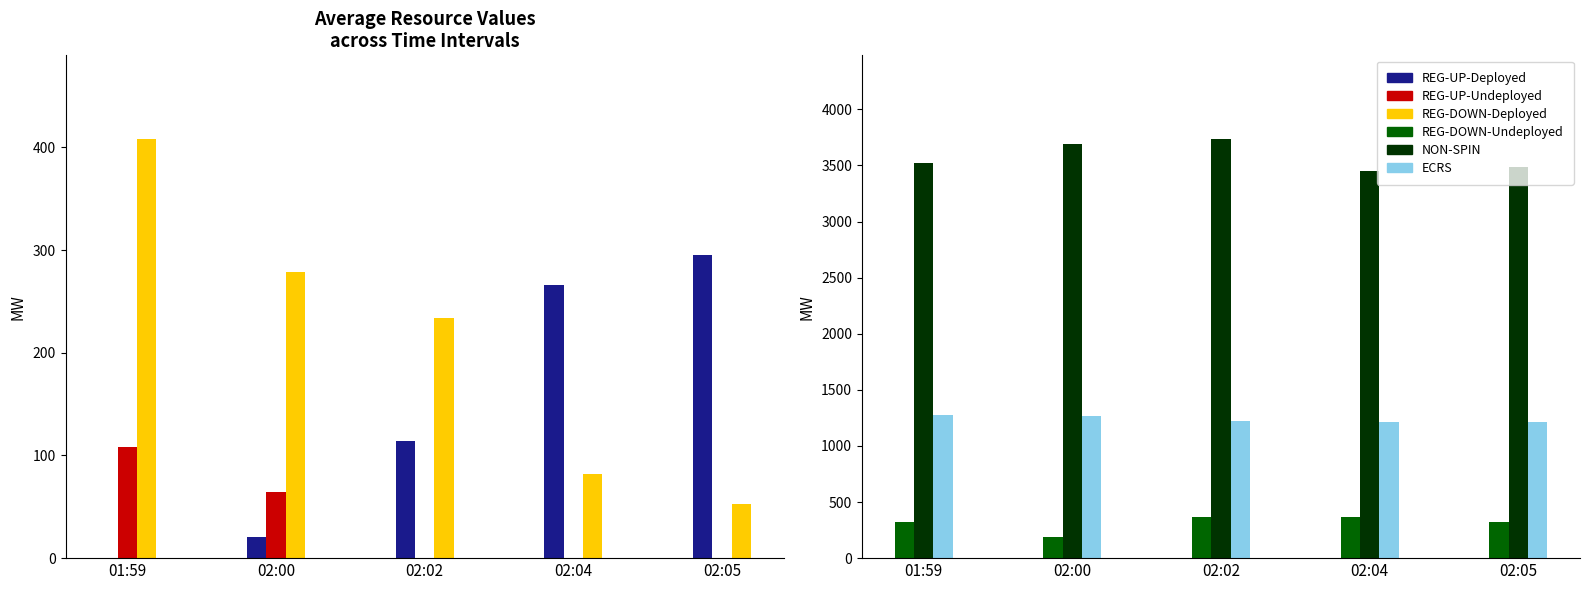

At 02:02, list the series in order from smallest to largest.

REG-UP-Undeployed, REG-UP-Deployed, REG-DOWN-Deployed, REG-DOWN-Undeployed, ECRS, NON-SPIN